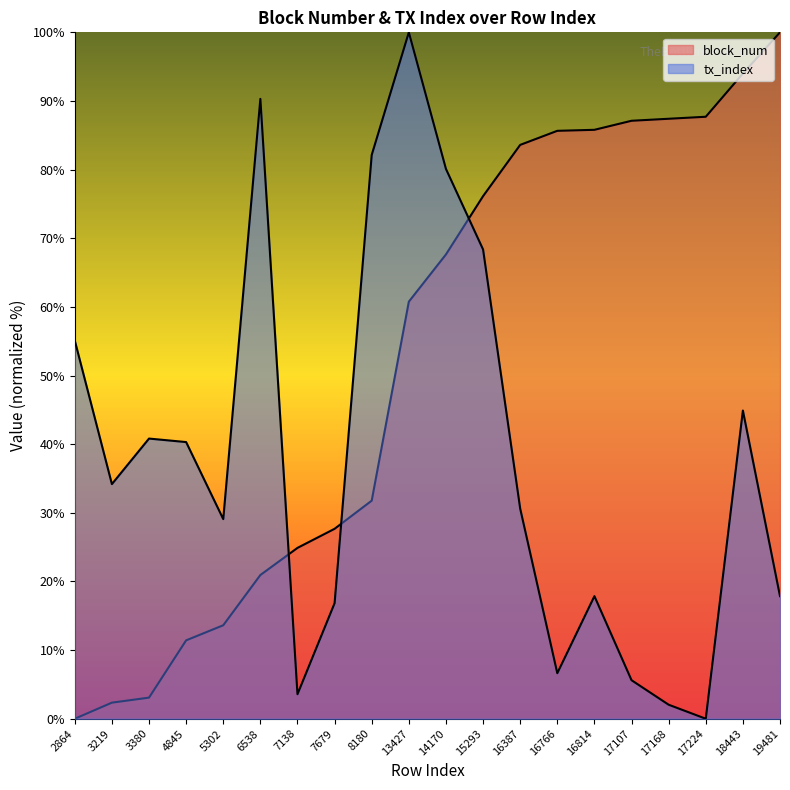

Count the number of data series in this chart.

2